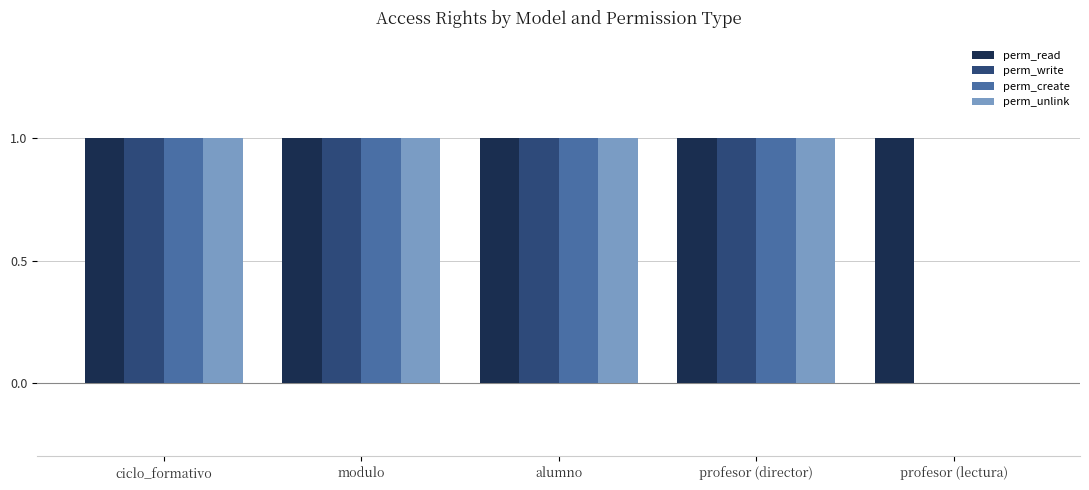

Which series has the largest total across all categories?

perm_read